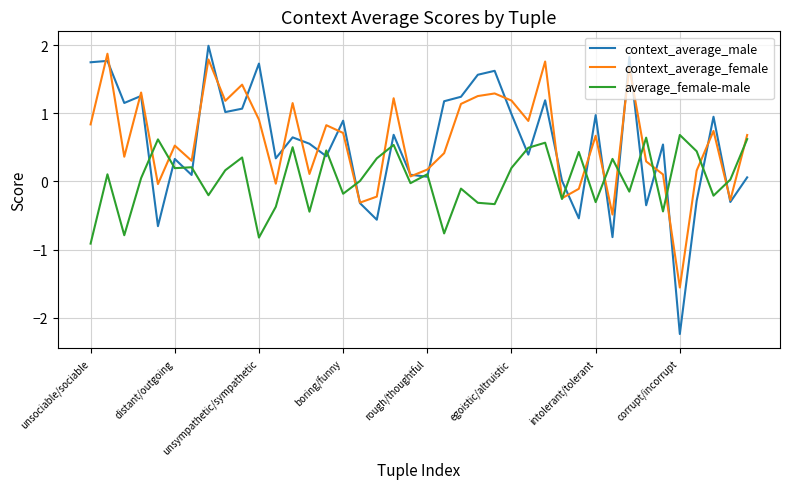

What is the minimum value for context_average_female?

-1.6